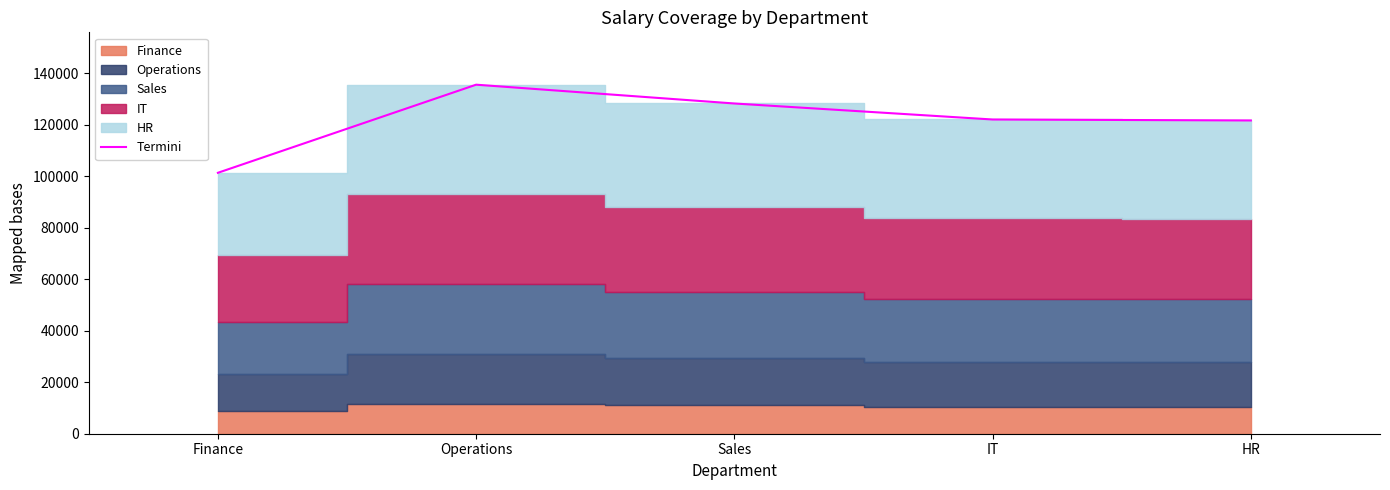

What is the label of the 4th point from the right?

Operations